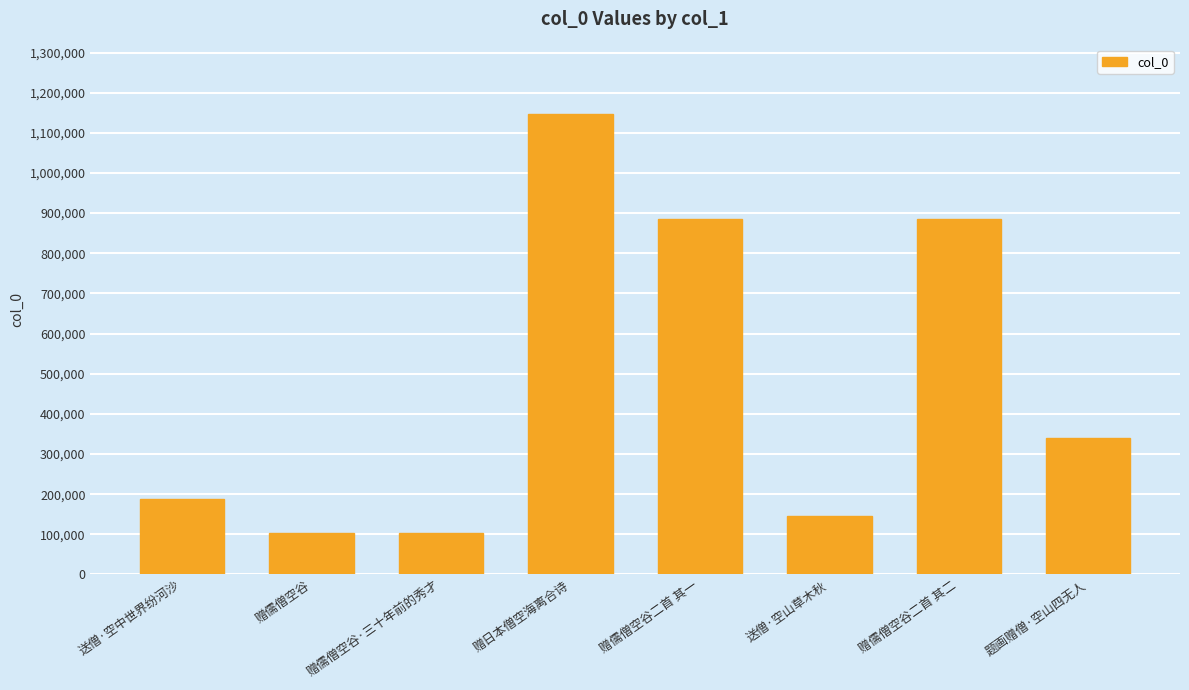

What is the value of the 4th bar from the left?

1147976